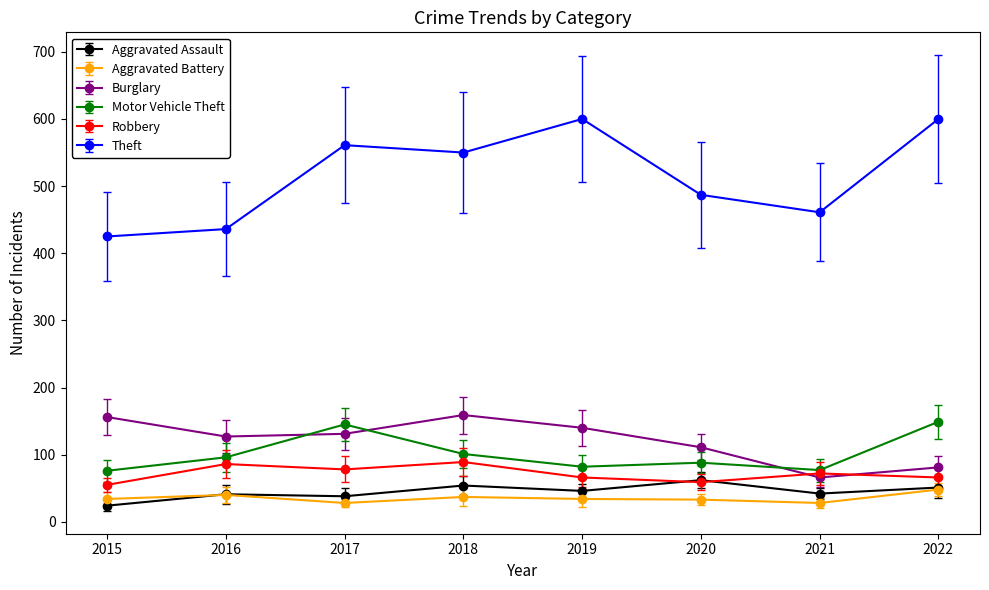

At which label does Aggravated Assault first exceed 46?

2018